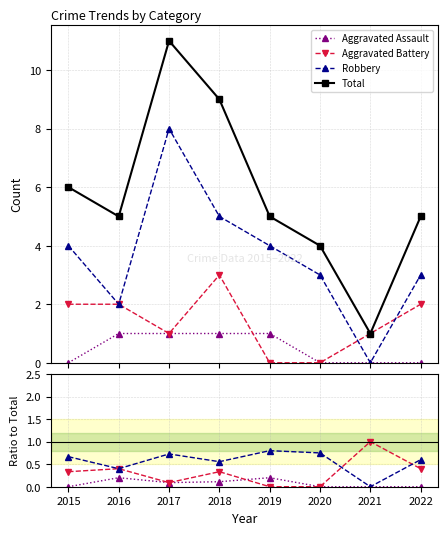

At how many categories does at least one series exceed 3?

7